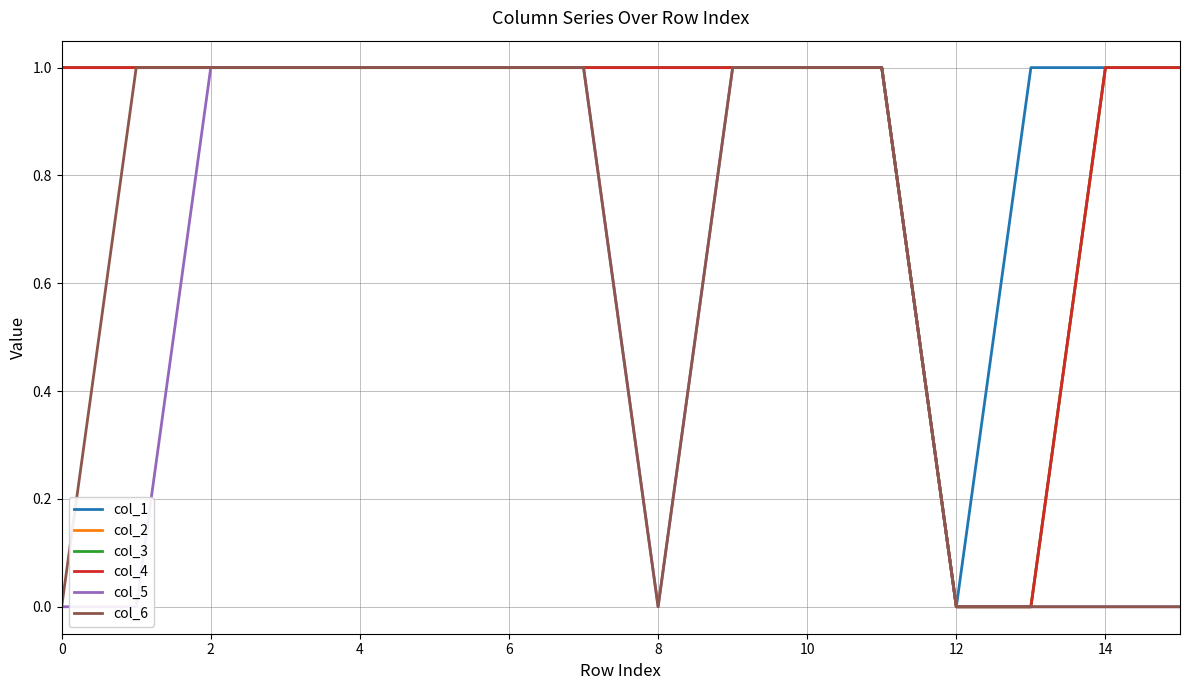

Which series has the largest total across all categories?

col_1